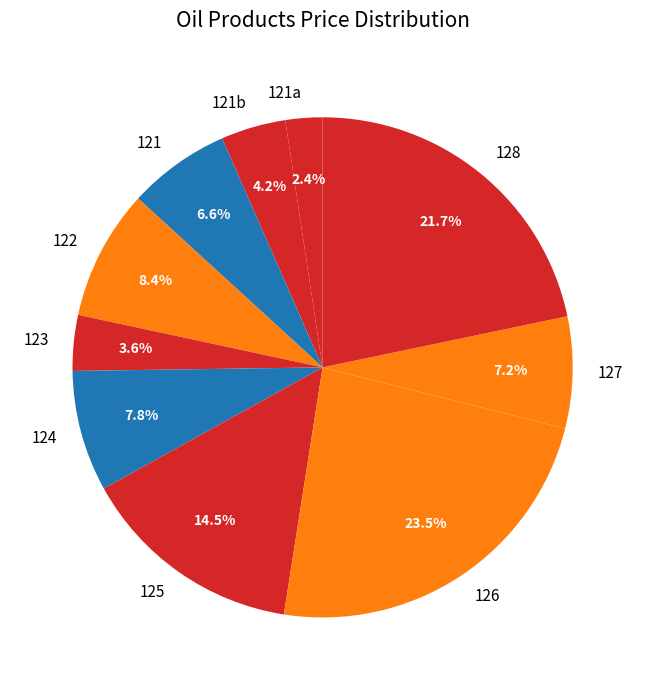

How many slices are in this pie chart?

10